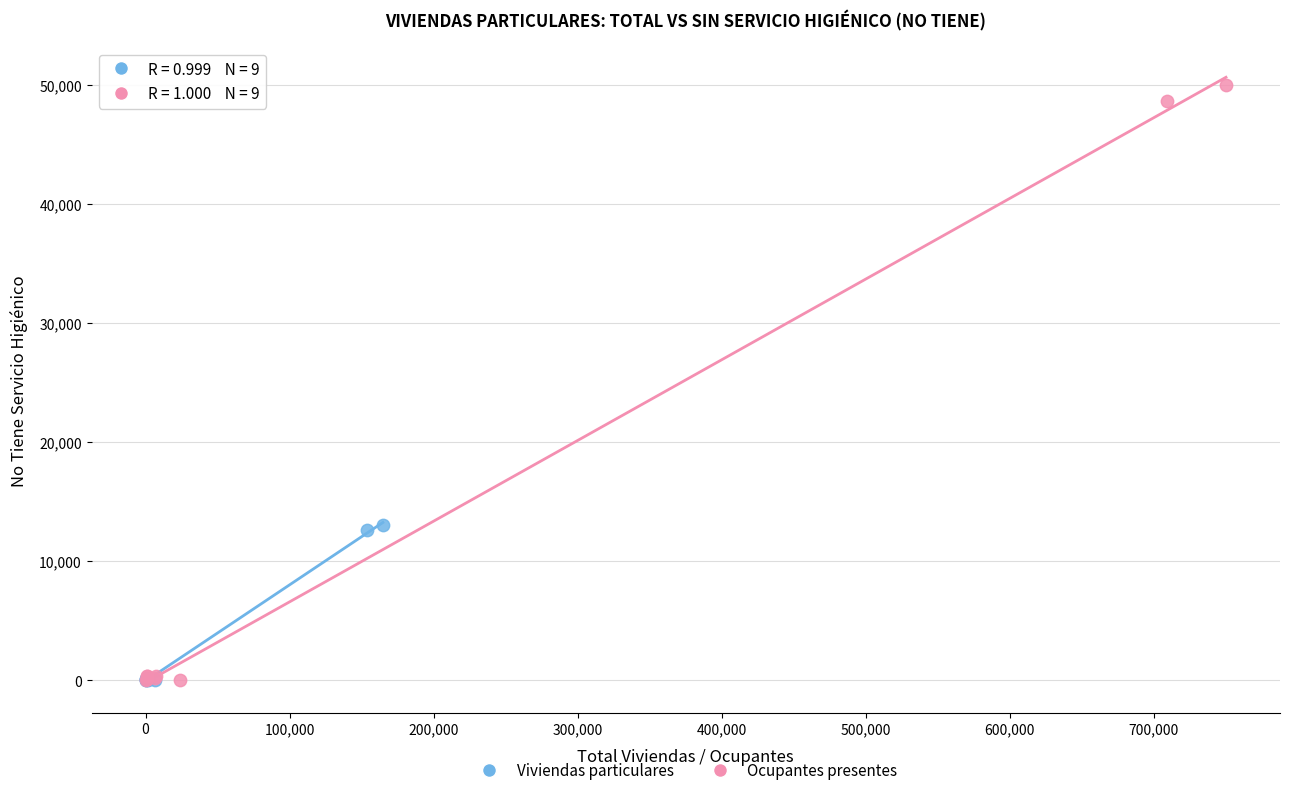

Which series has the widest spread of Y values?

Ocupantes presentes